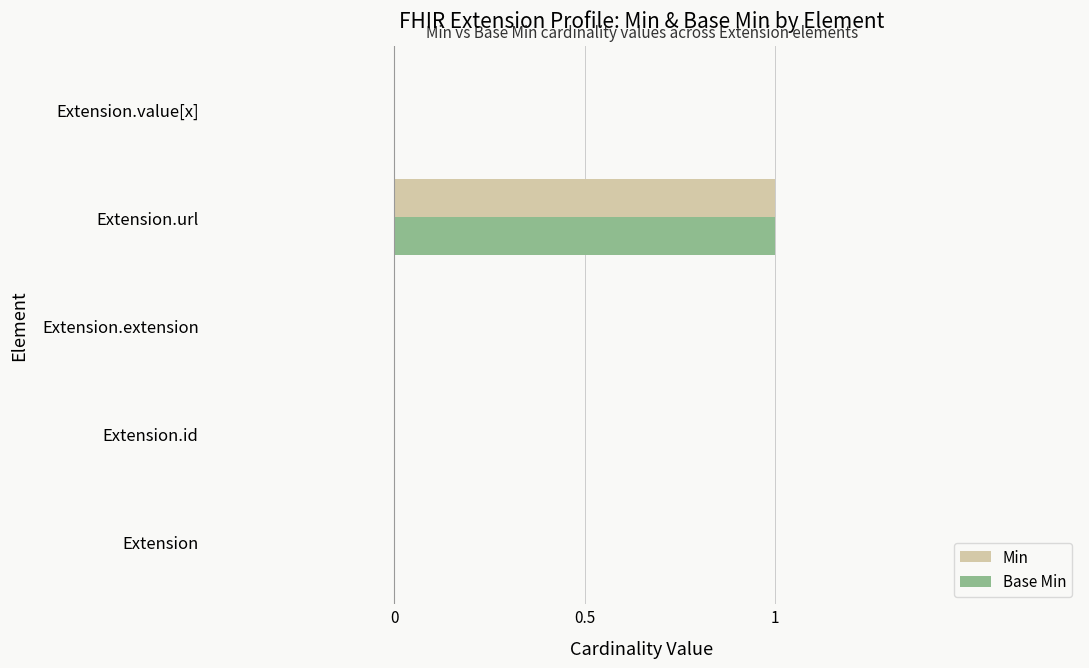

What is the greatest value displayed?

1